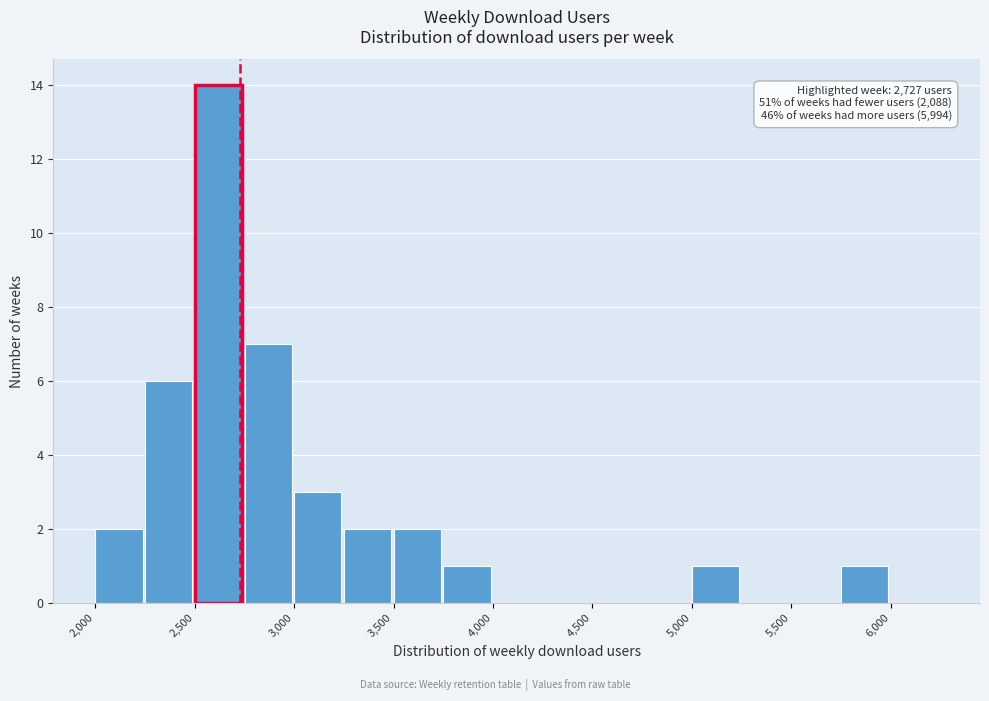

Which range on the x-axis has the tallest bar?

2500 to 2750